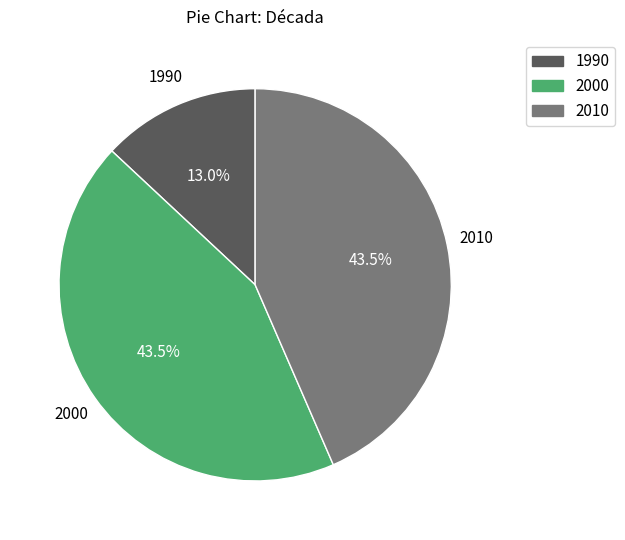

What percentage is NOT represented by 1990?

87.0%